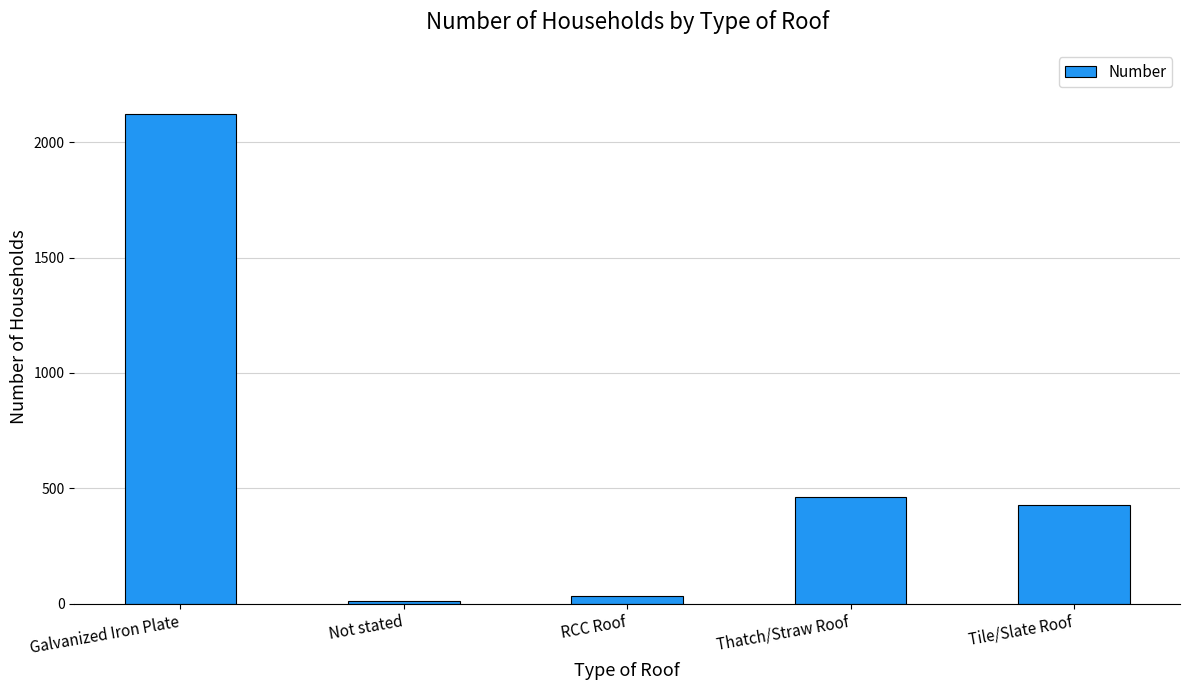

What is the smallest value displayed?

11